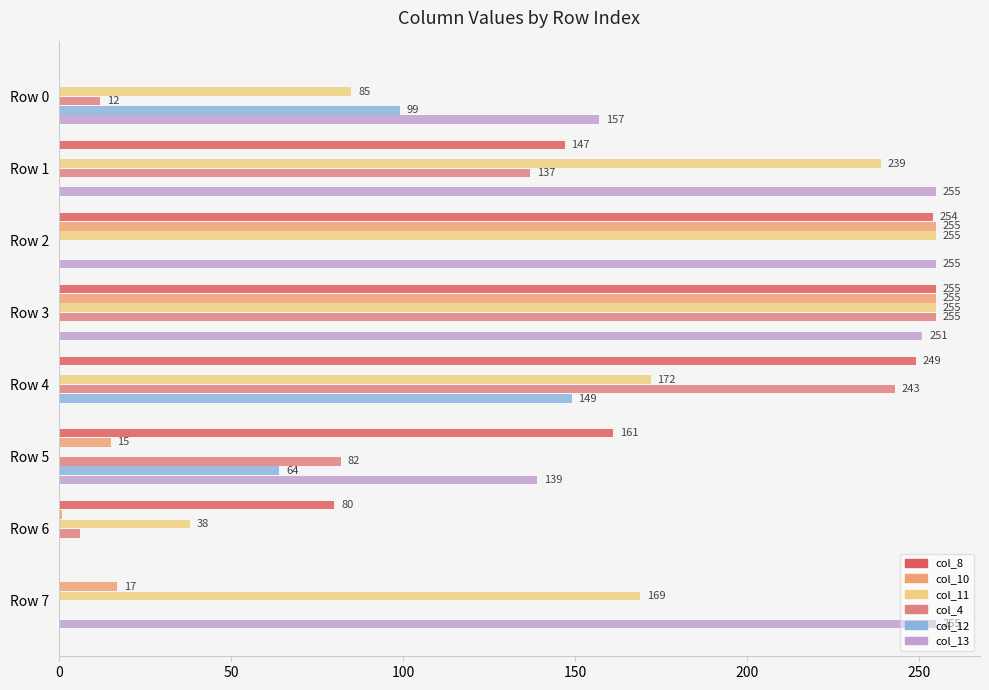

At how many categories does at least one series exceed 237?

5